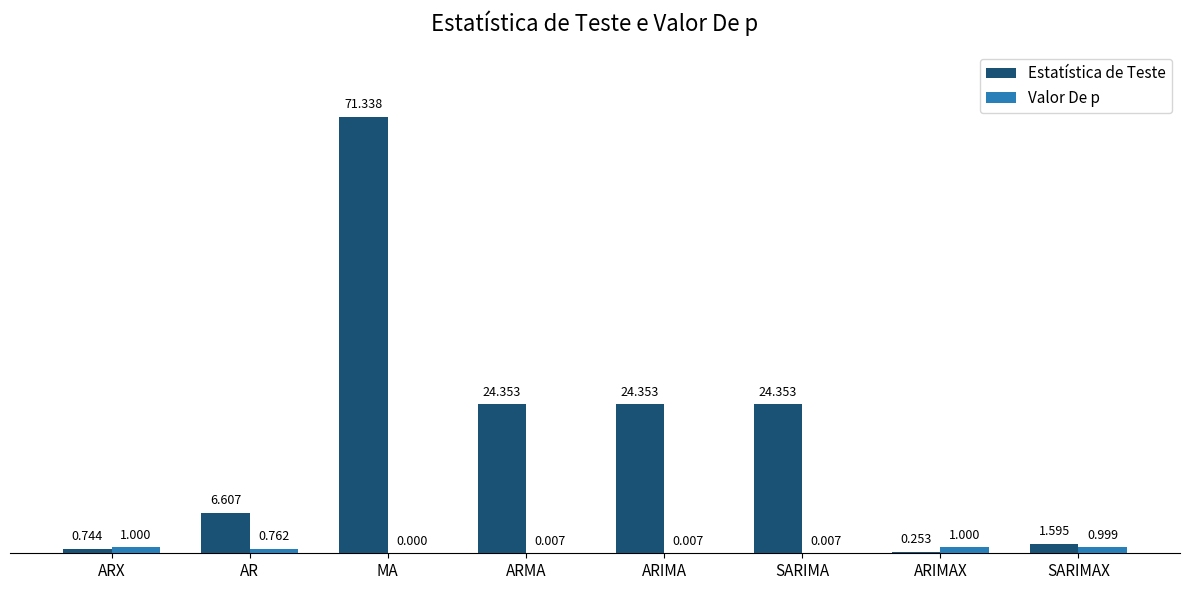

Is the value of Valor De p at SARIMAX greater than the value of Estatística de Teste at AR?

No